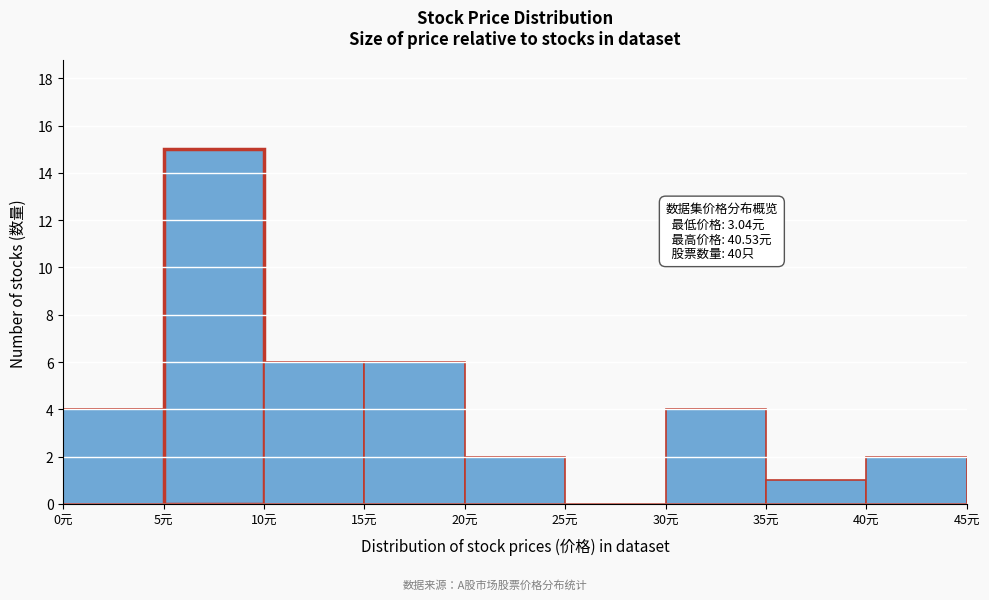

Which range on the x-axis has the tallest bar?

5 to 10